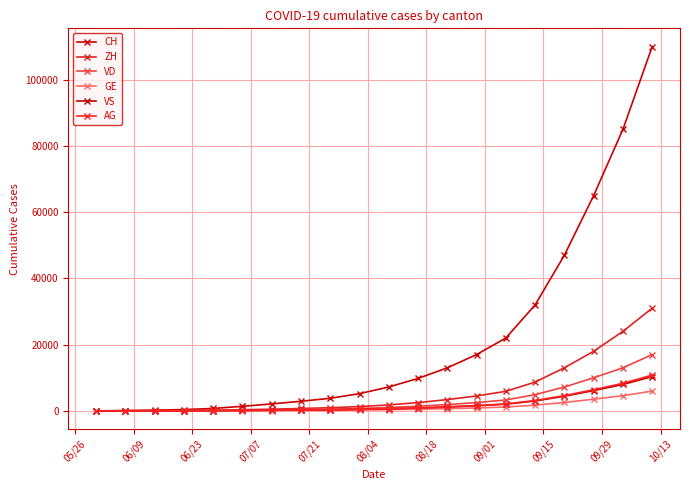

Count the number of categories in the chart.

20